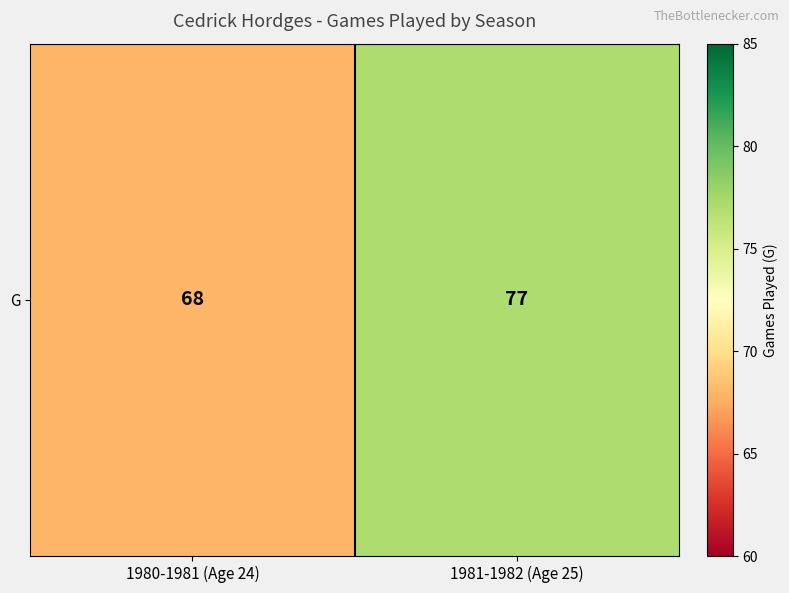

Count the values in the range 68 to 77.

2